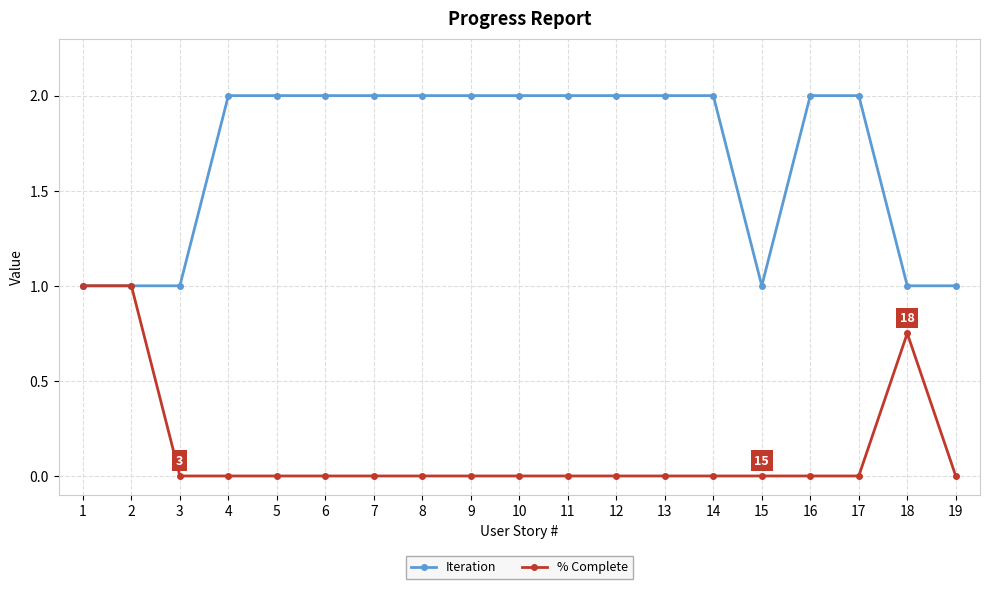

What is the total value across all series at 7?

2.0